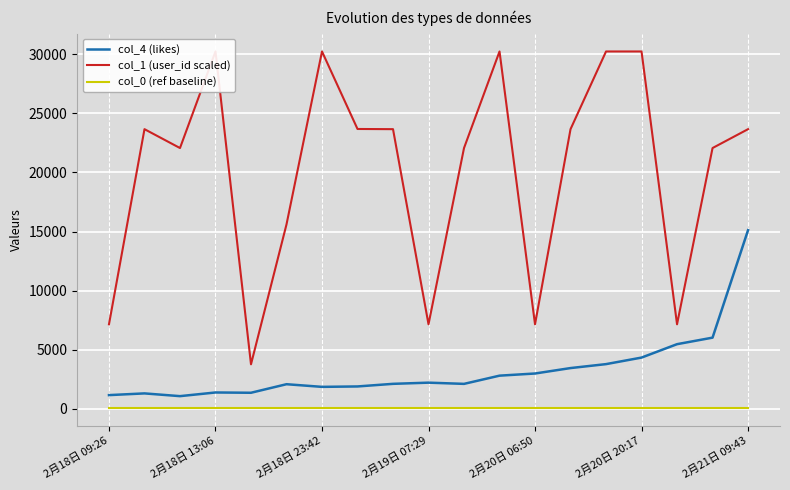

What is the spread (max minus min) of values at 17?

21999.9